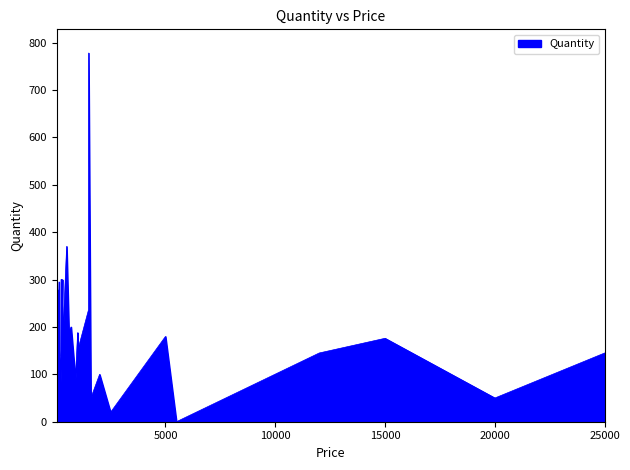

What is the difference between the maximum and second lowest values?

778